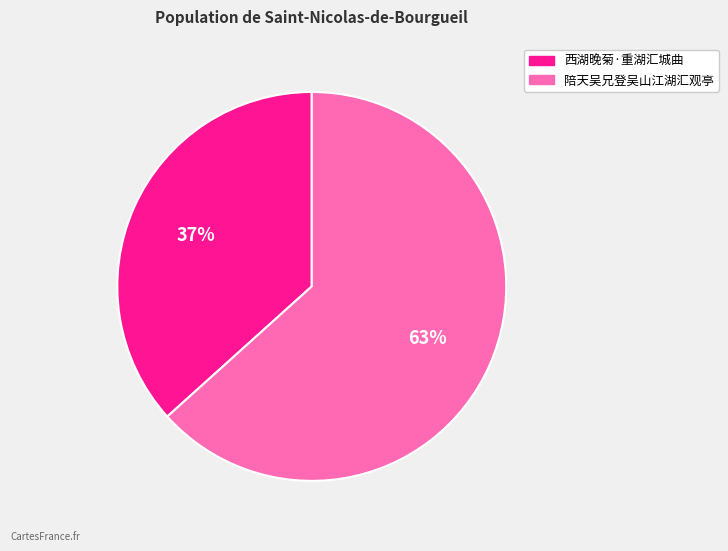

Is the sum of 陪天吴兄登吴山江湖汇观亭 and 西湖晚菊·重湖汇城曲 greater than half?

Yes